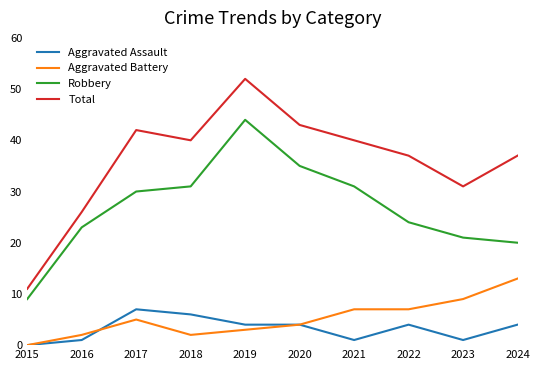

At which label is Robbery closest to 26?

2022